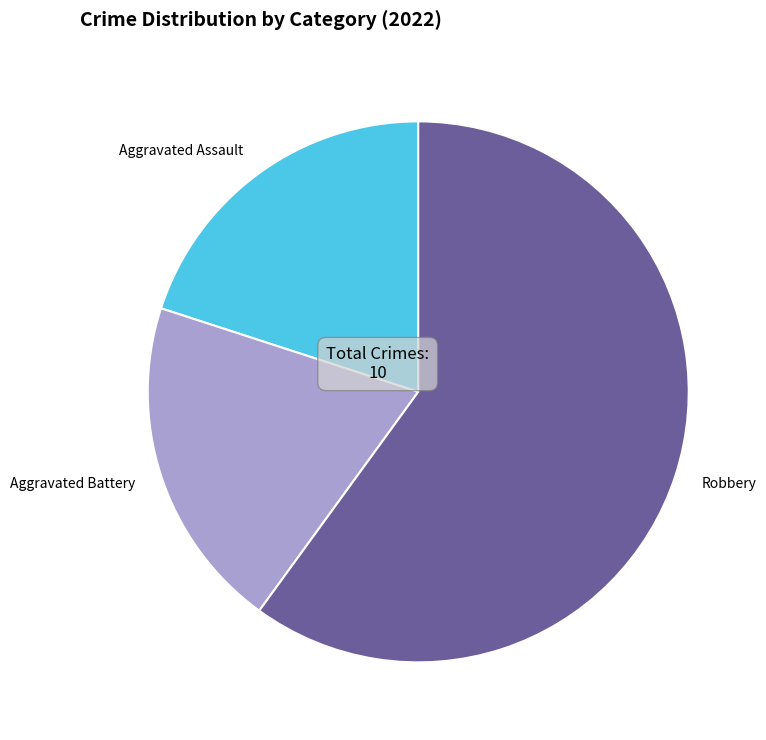

Combined, do Aggravated Assault and Aggravated Battery account for over 50%?

No